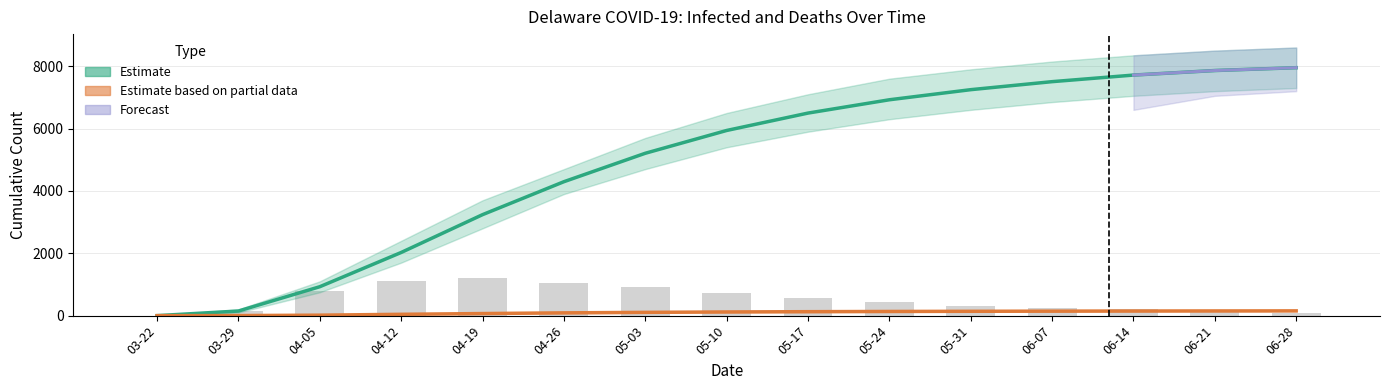

How many data points does each series have?

15